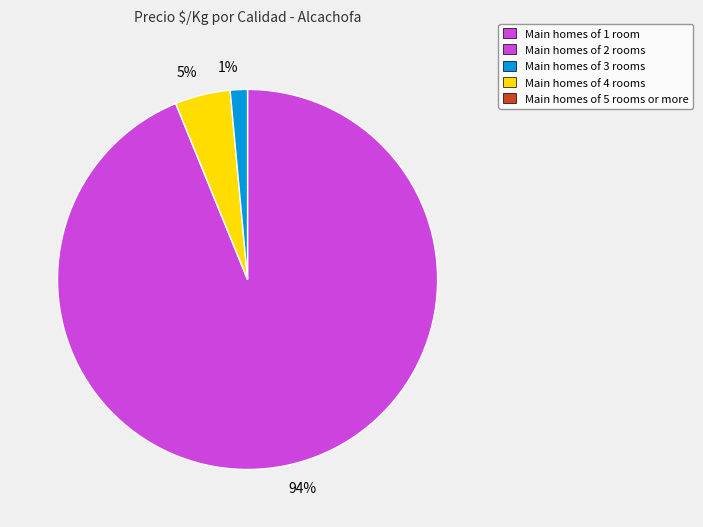

Is there a majority slice in this chart?

Yes